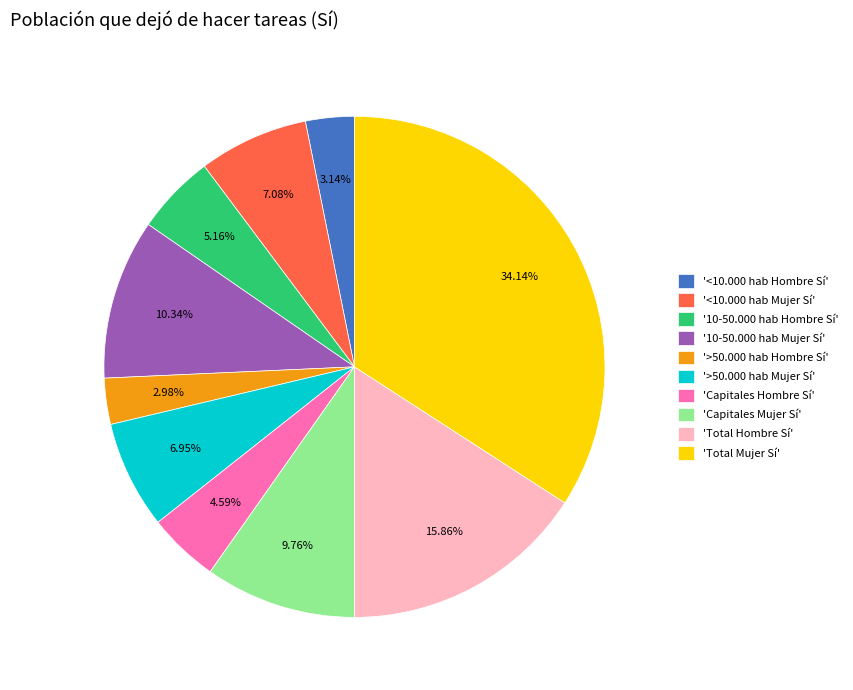

How many segments does this pie chart have?

10